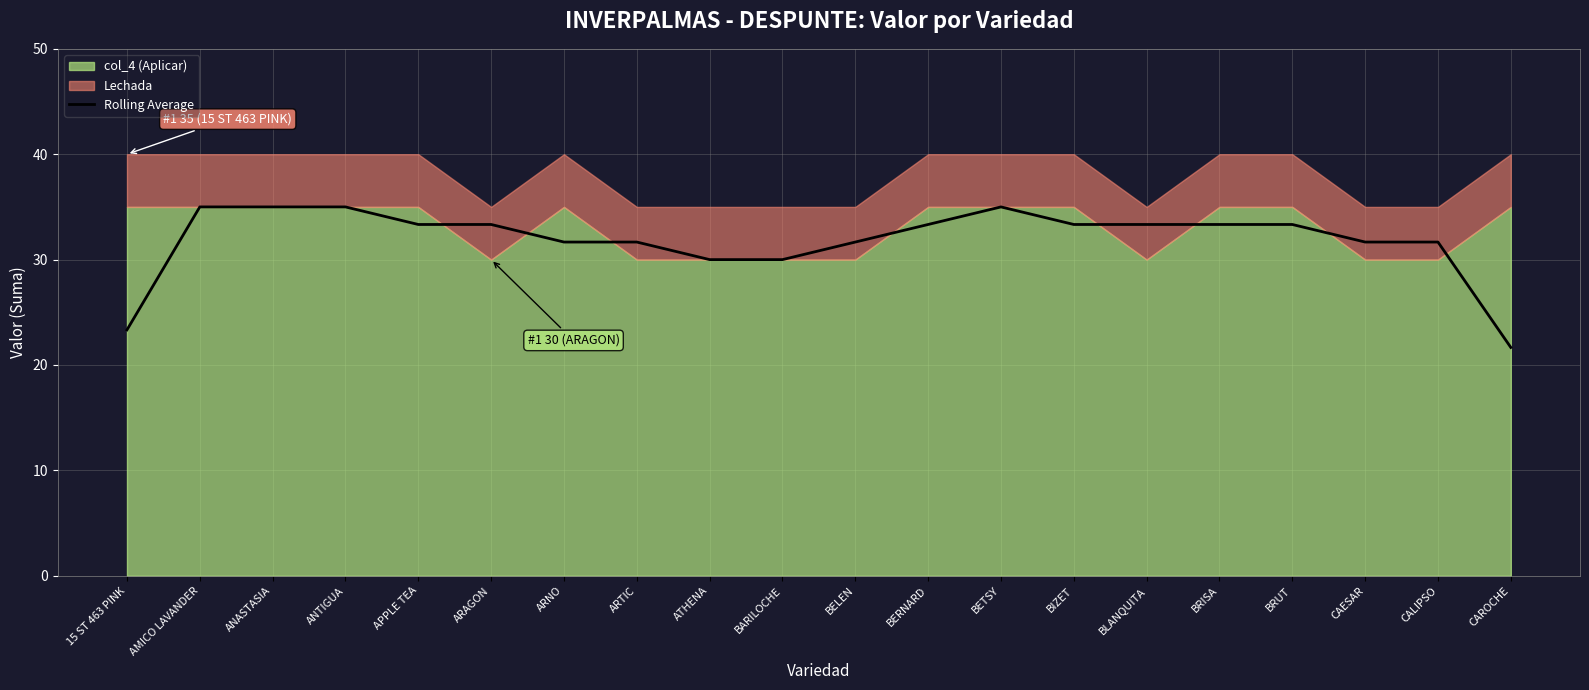

Rank the categories by value from highest to lowest.

AMICO LAVANDER, ANASTASIA, ANTIGUA, BETSY, APPLE TEA, ARAGON, BERNARD, BIZET, BLANQUITA, BRISA, BRUT, ARNO, ARTIC, BELEN, CAESAR, CALIPSO, ATHENA, BARILOCHE, 15 ST 463 PINK, CAROCHE